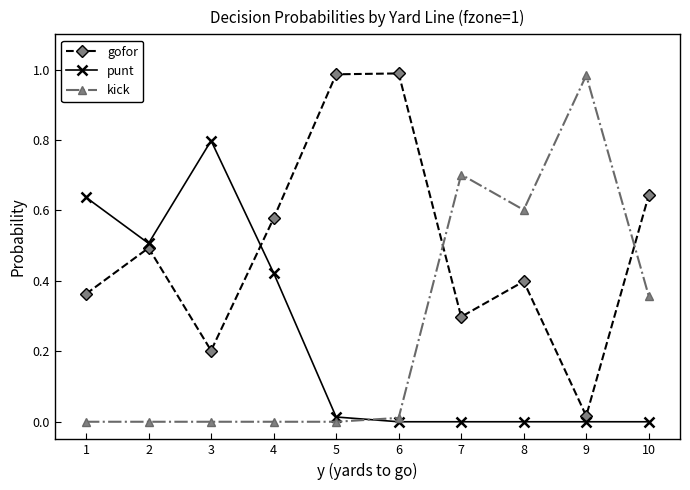

What is the maximum value for punt?

0.8